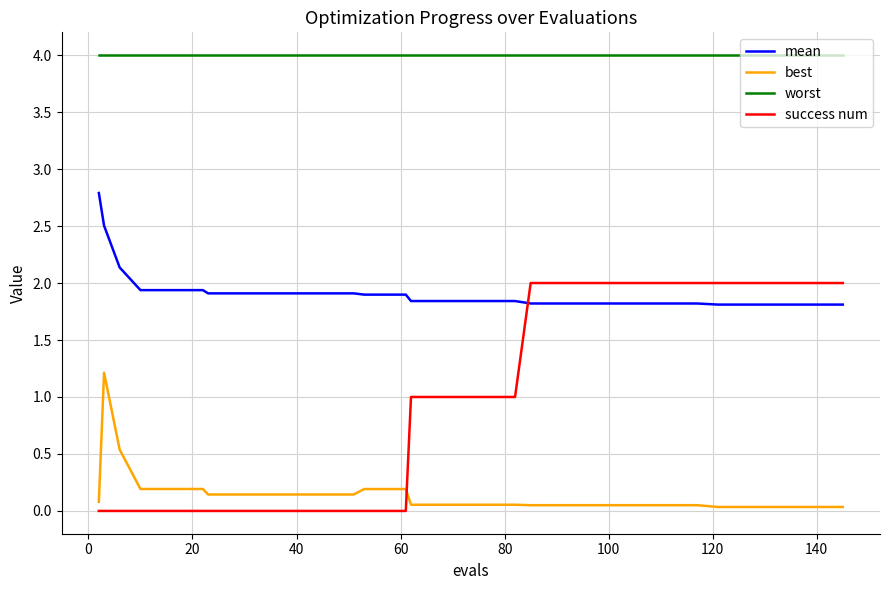

What is the minimum value for mean?

1.8